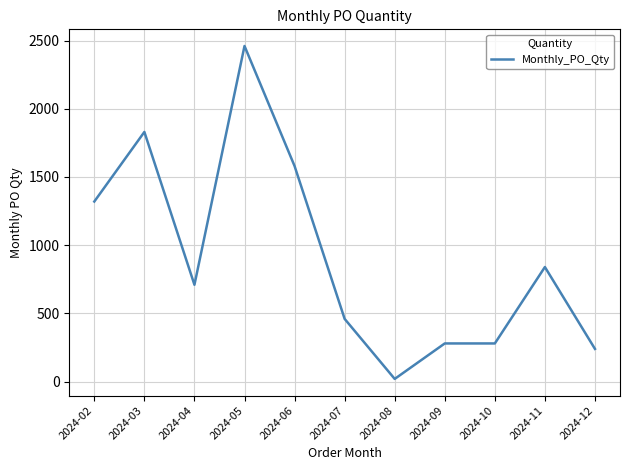

At which label is the value closest to 1240?

2024-02